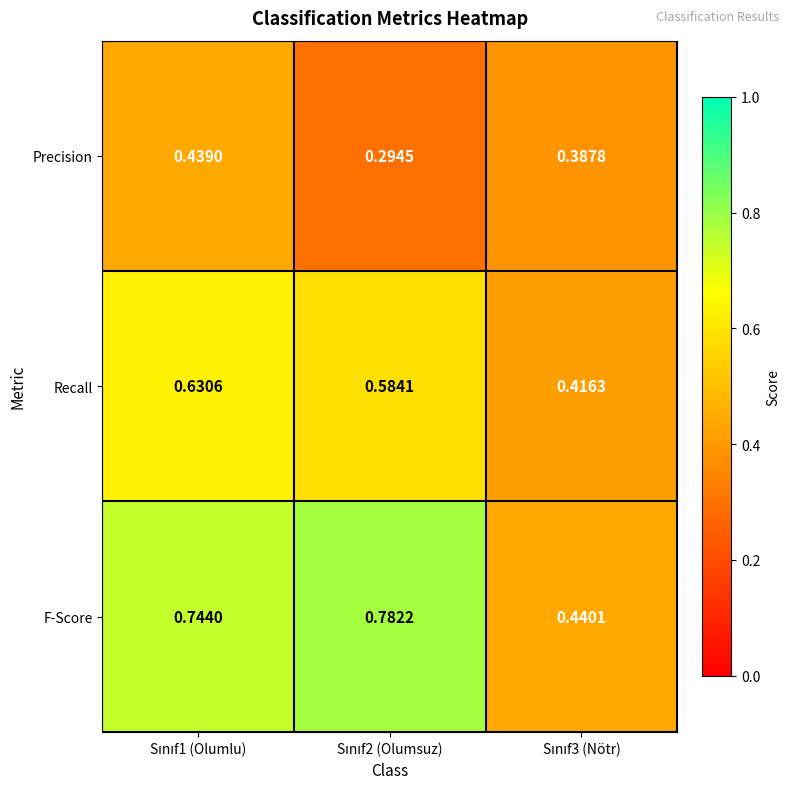

List the series in order of their peak value, highest first.

F-Score, Recall, Precision